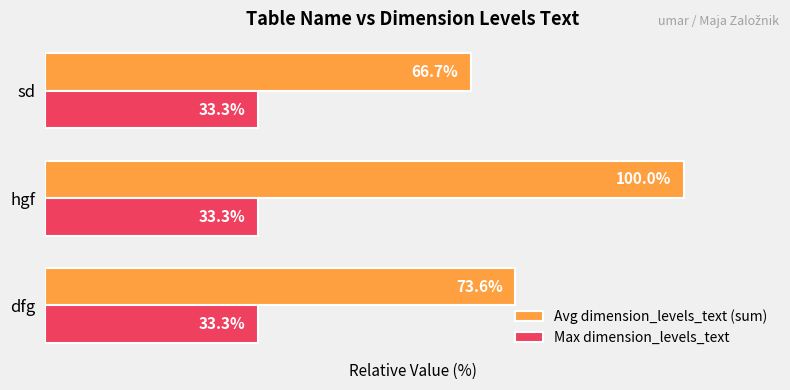

Which category has the highest value across all series?

hgf